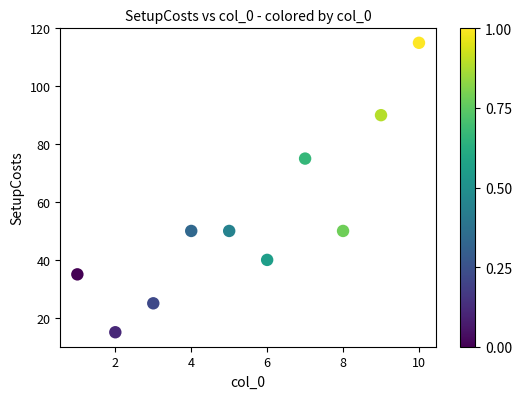

What Y value in the scatter plot is closest to 65?

75